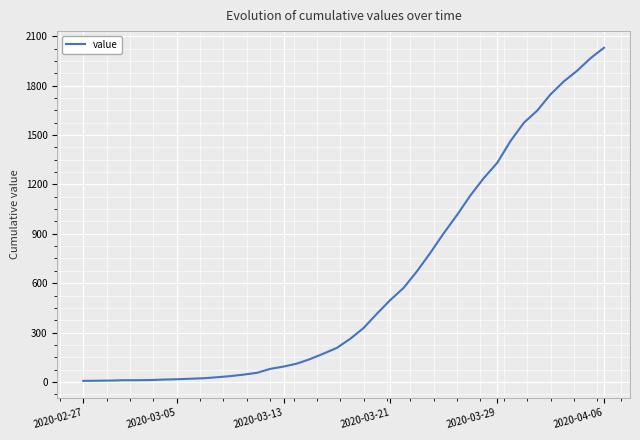

What is the maximum value shown in the chart?

2031